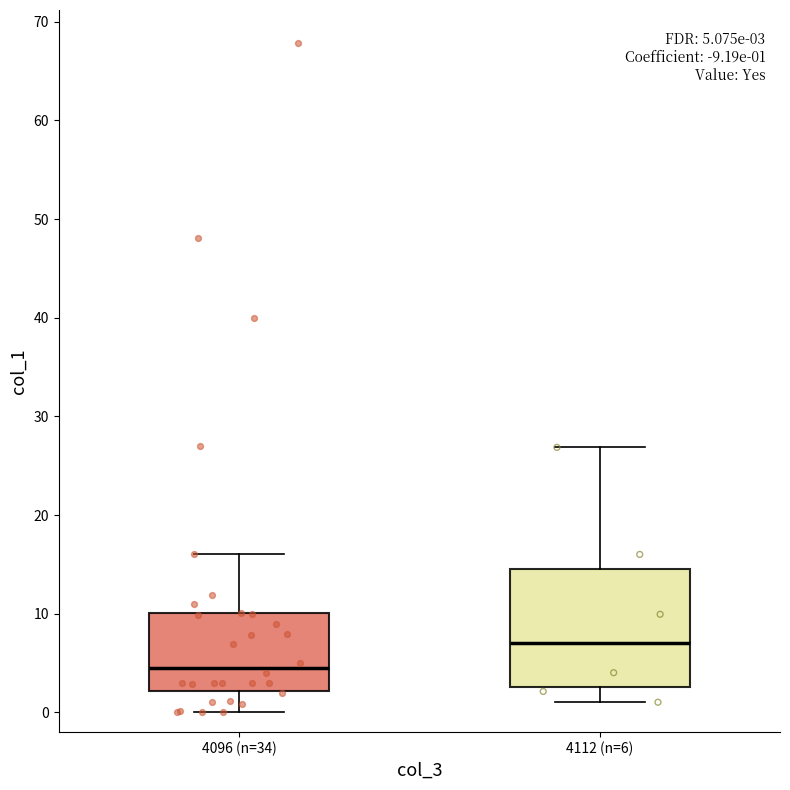

Which box has the highest median line?

4112 (n=6)